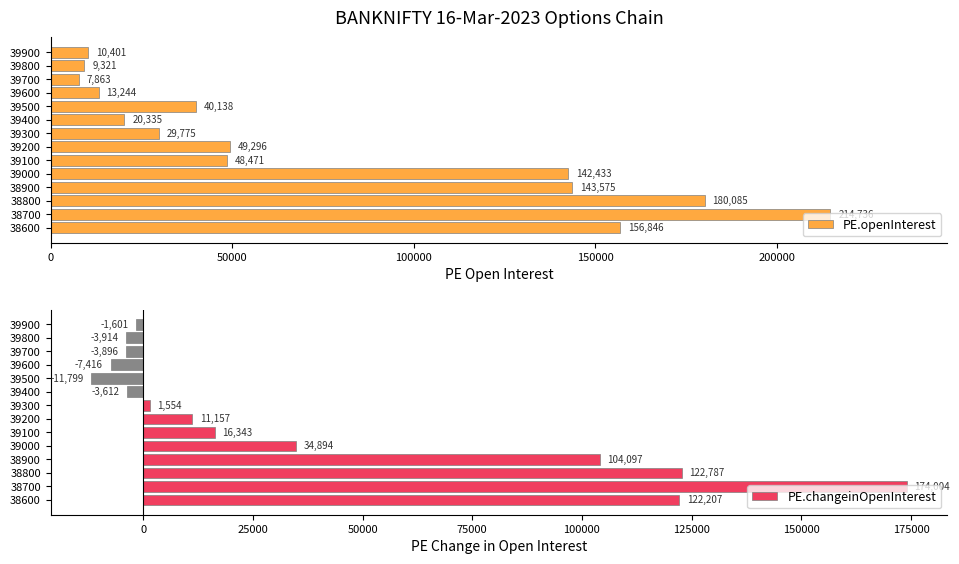

What is the sum of all PE.changeinOpenInterest values?

554805